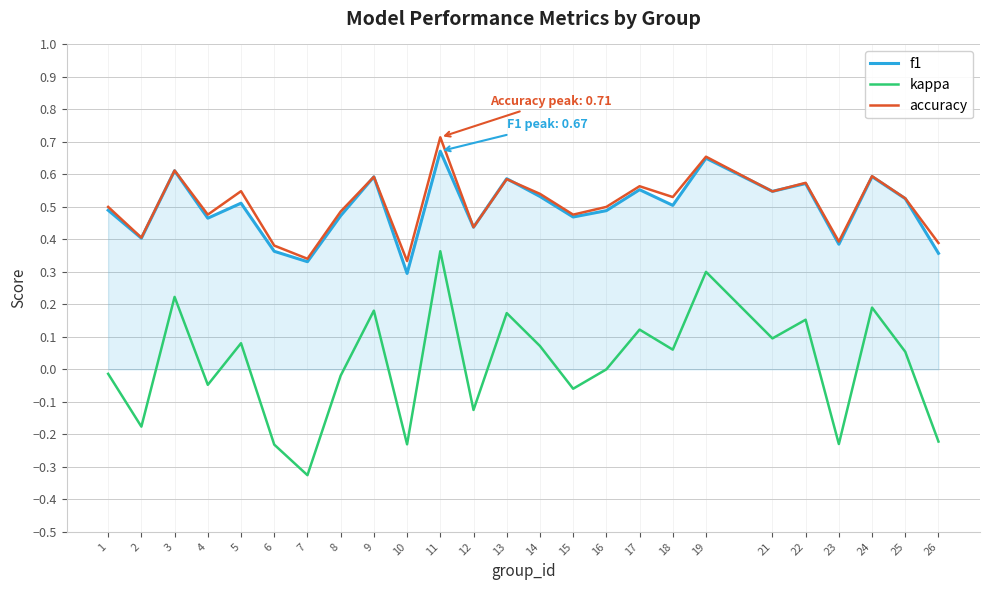

At which label does accuracy reach its peak?

11